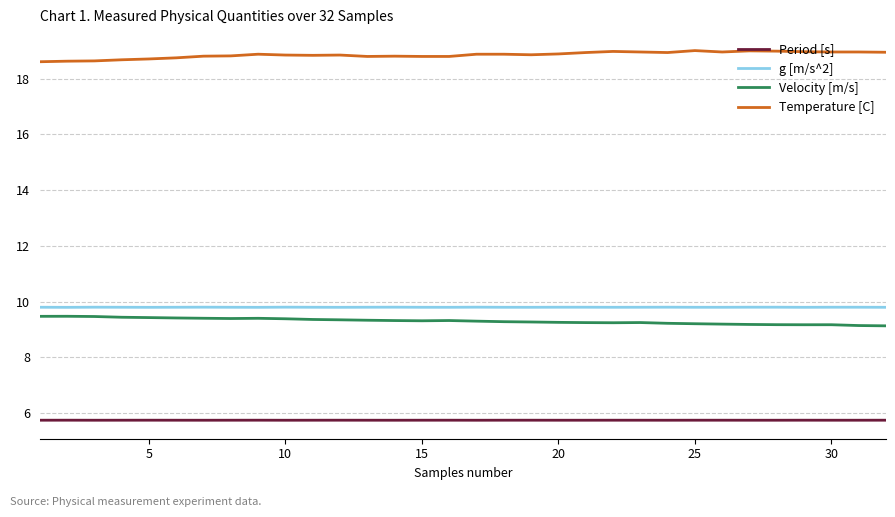

What is the average value of the g [m/s^2] series?

9.8